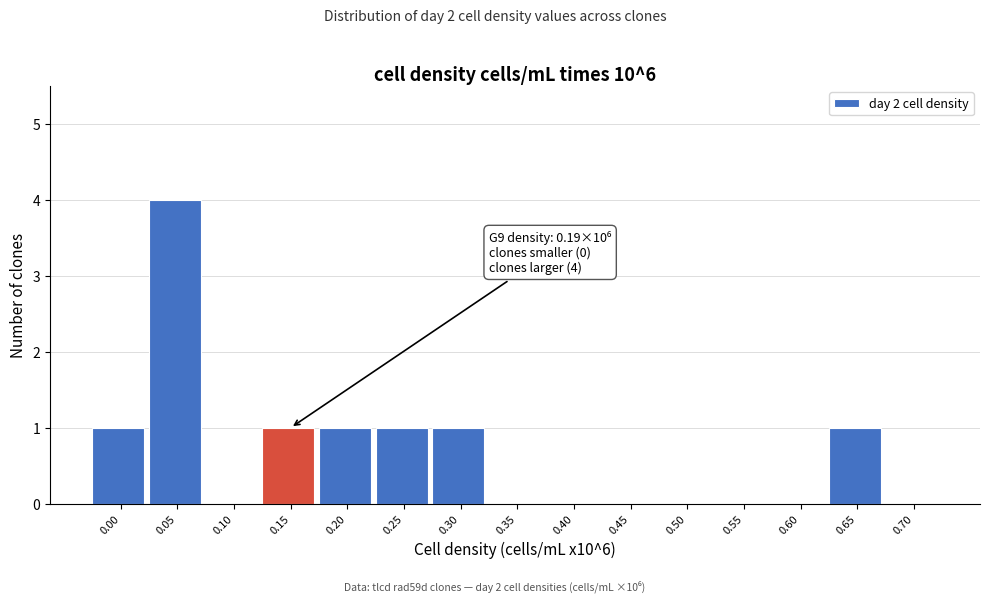

Reading left to right, list all the values displayed in this chart.

0.00=1	0.05=4	0.10=0	0.15=1	0.20=1	0.25=1	0.30=1	0.35=0	0.40=0	0.45=0	0.50=0	0.55=0	0.60=0	0.65=1	0.70=0